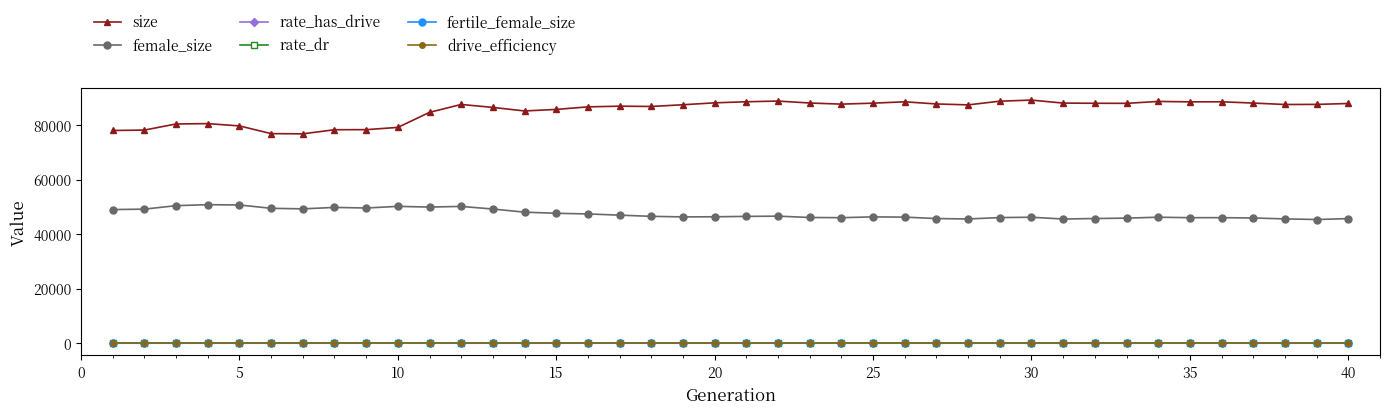

True or false: rate_dr and size intersect in this chart.

False